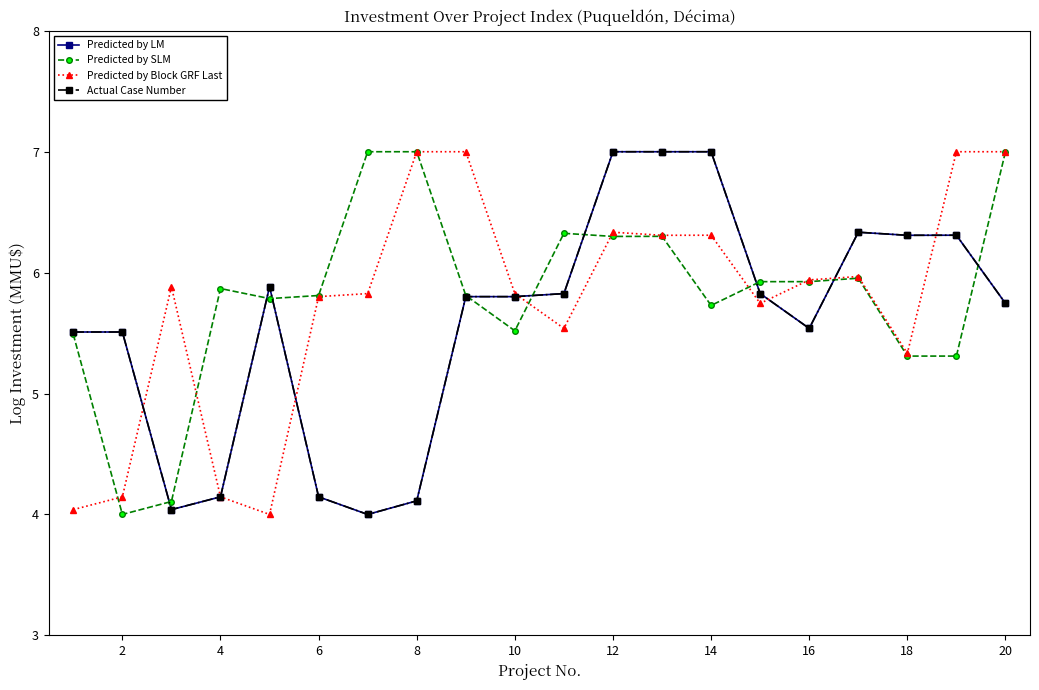

Is this an area chart (filled region under the line)?

No